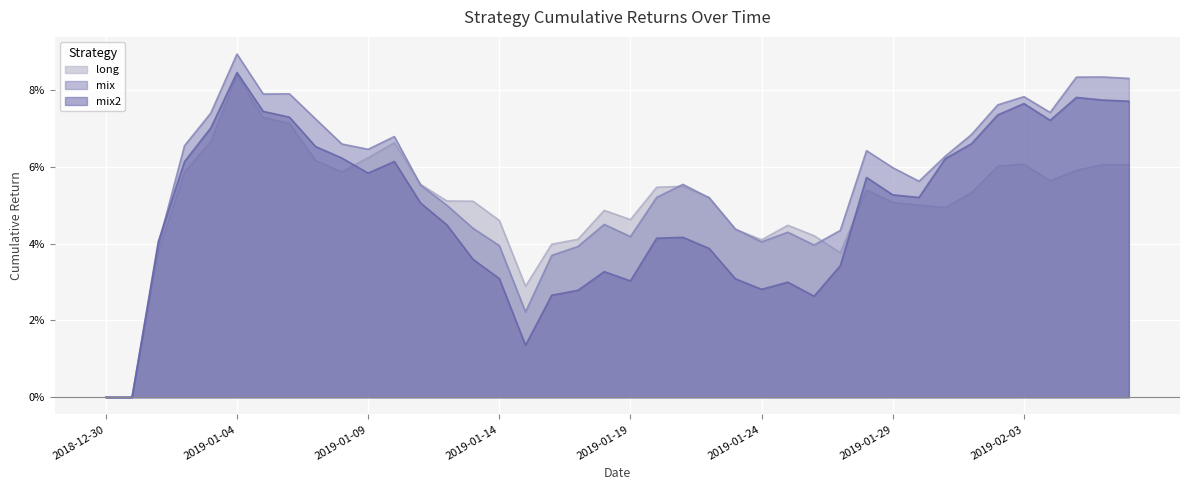

What is the greatest value displayed?

0.1